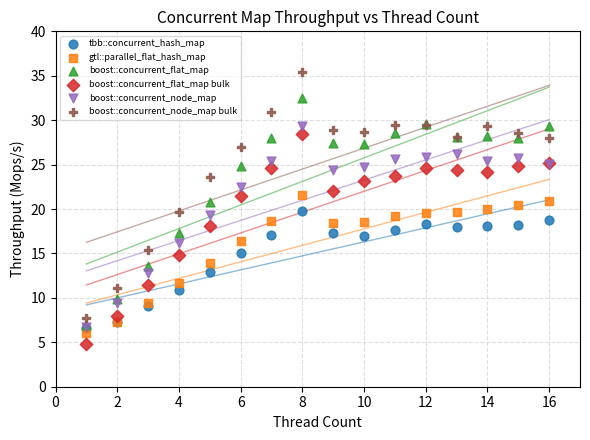

Which series has the largest Y range (max minus min)?

boost::concurrent_node_map bulk